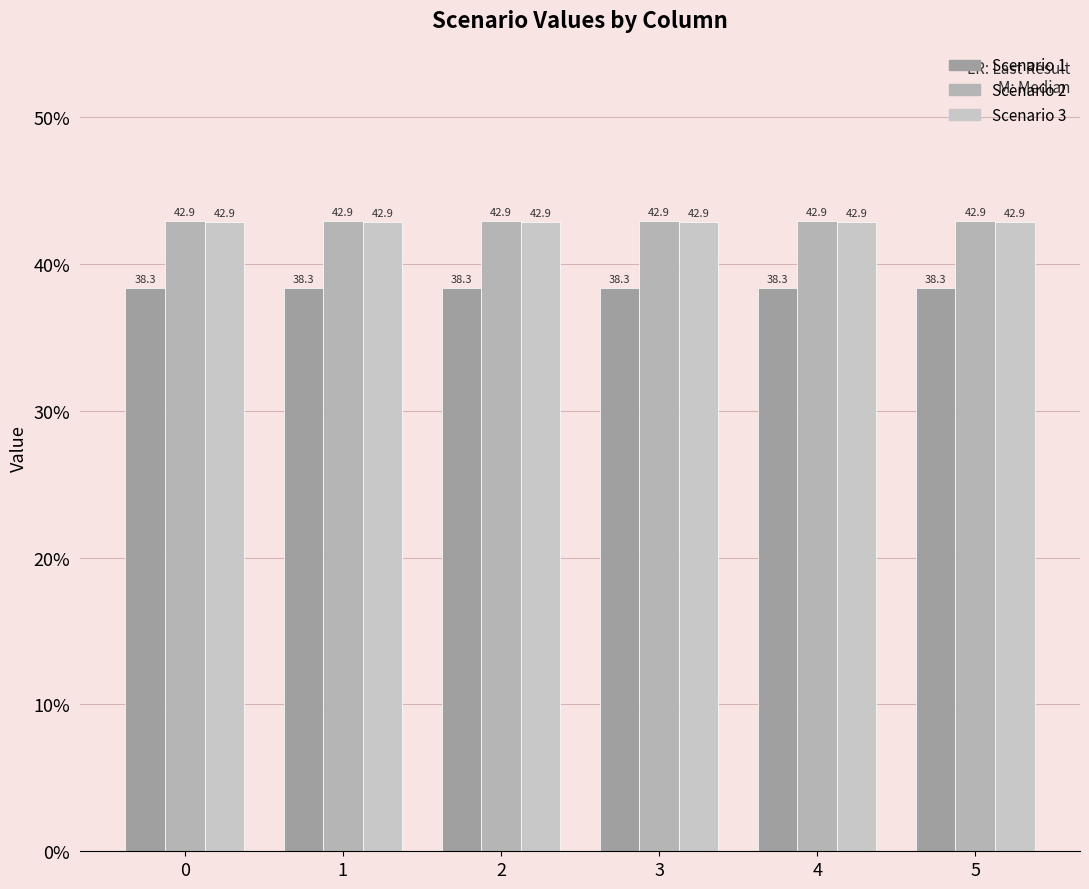

What is the total value across all series at 3?

124.1